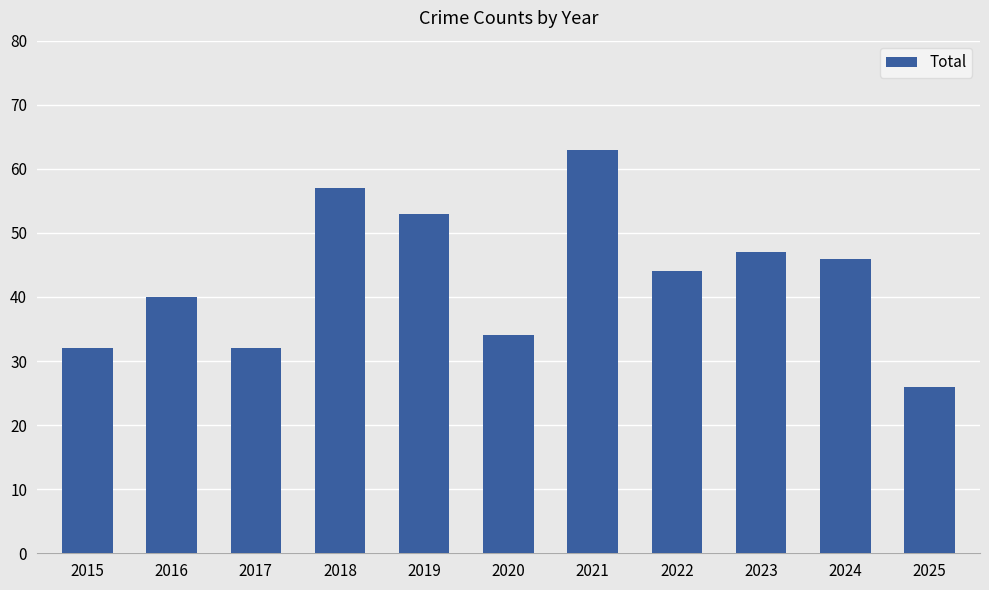

What is the difference between the second highest and second lowest values?

25